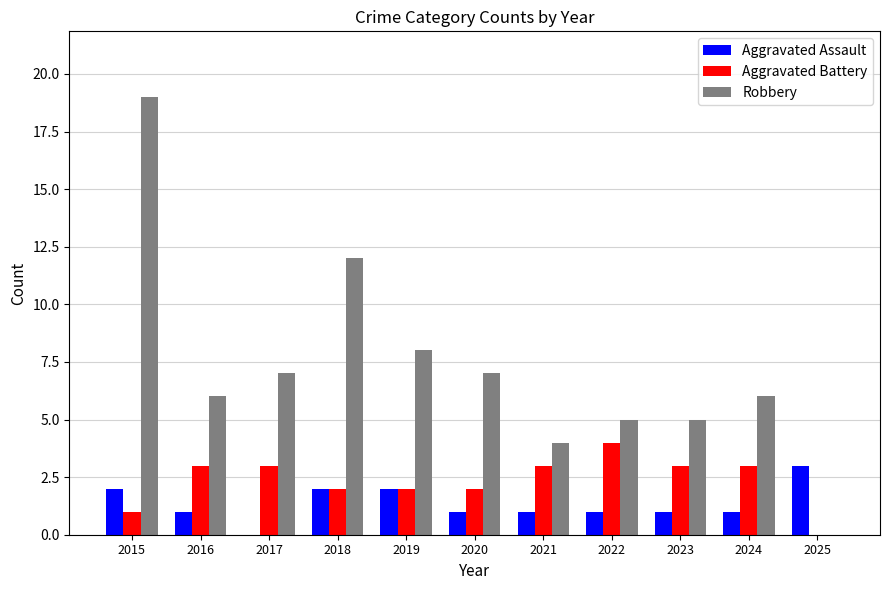

Which series changed the most between 2024 and 2025?

Robbery